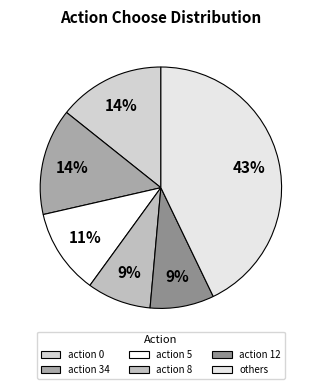

To the nearest percent, what portion does action 34 represent?

14%